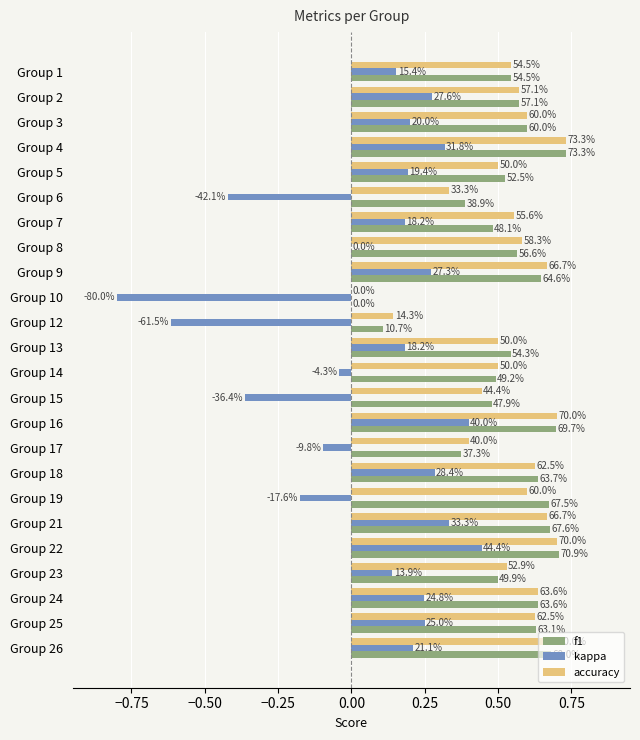

What are all the series names shown in the legend?

f1, kappa, accuracy